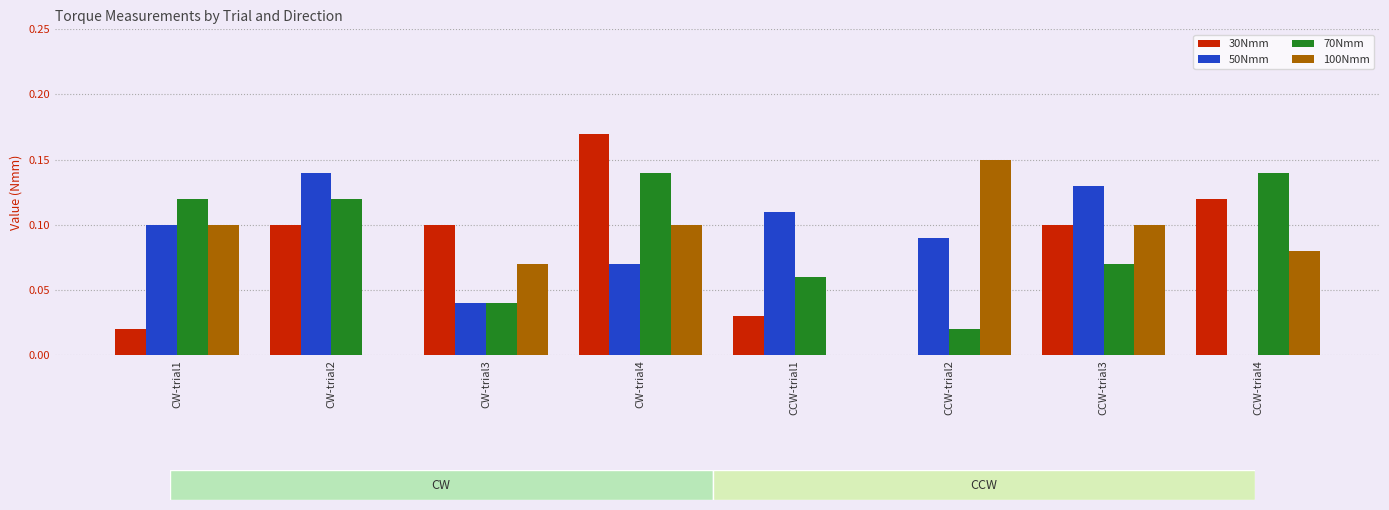

True or false: 100Nmm has a value of 0.1 at CCW-trial2.

True